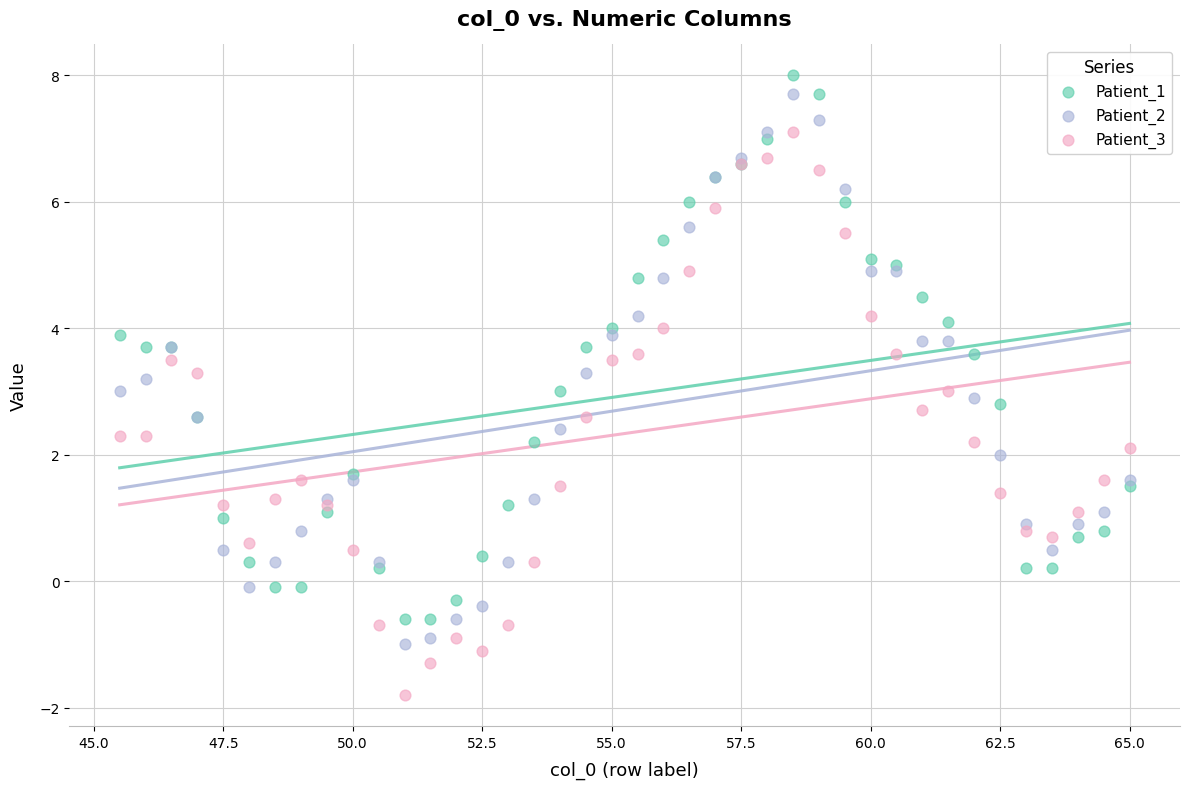

What is the X range (max minus min) for the scatter plot?

19.5